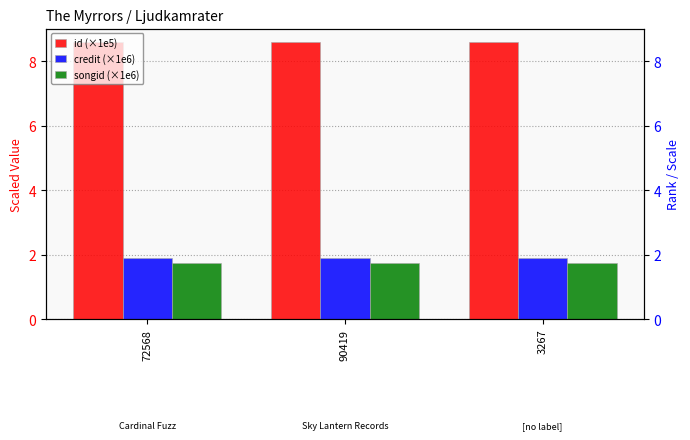

What is the sum of the credit (×1e6) values at 72568 and 90419?

3.8